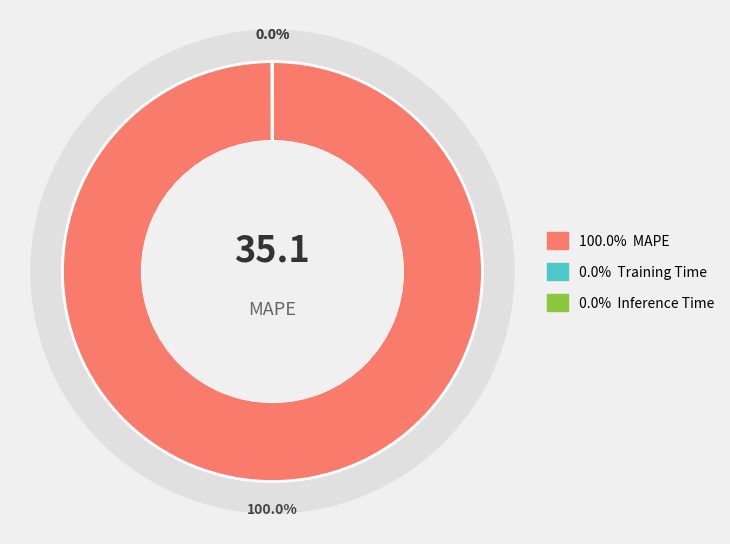

Does MAPE account for over 50% of the chart?

Yes